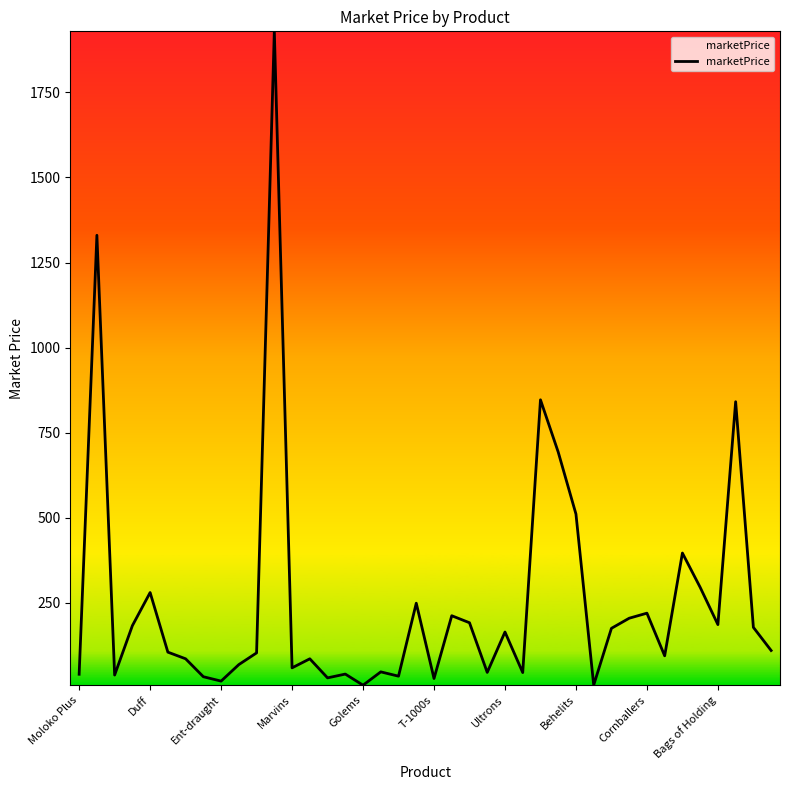

What is the difference between the maximum and minimum values?

1922.0